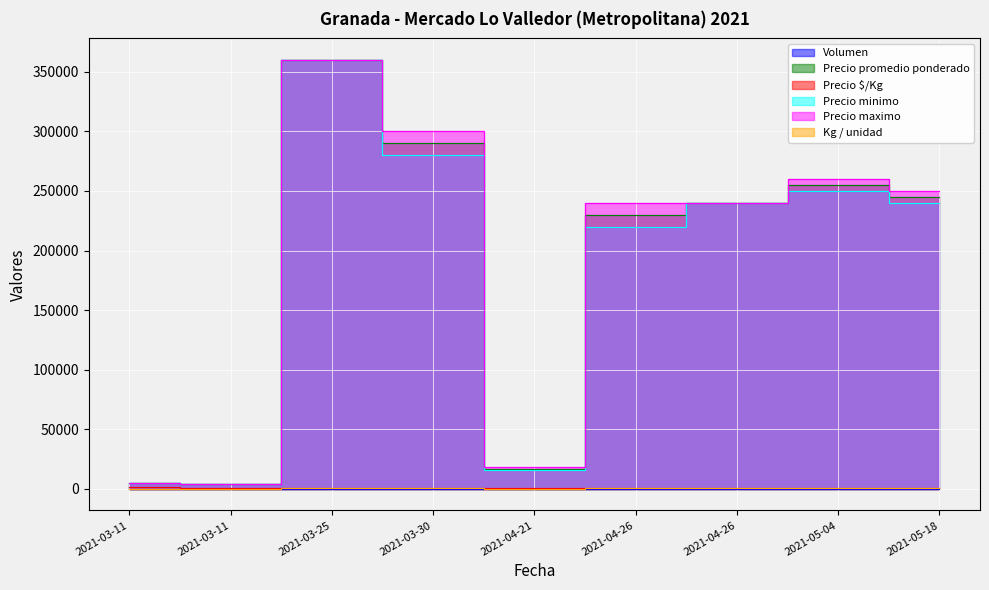

Reading left to right, extract all data points from this chart.

Volumen: 2021-03-11=120	2021-03-11=80	2021-03-25=15	2021-03-30=8	2021-04-21=150	2021-04-26=24	2021-04-26=34	2021-05-04=12	2021-05-18=16
Precio promedio ponderado: 2021-03-11=4800	2021-03-11=4000	2021-03-25=360000	2021-03-30=290000	2021-04-21=17000	2021-04-26=230000	2021-04-26=240000	2021-05-04=255000	2021-05-18=245000
Precio $/Kg: 2021-03-11=1200	2021-03-11=1000	2021-03-25=800	2021-03-30=725	2021-04-21=1133	2021-04-26=575	2021-04-26=533	2021-05-04=638	2021-05-18=544
Precio minimo: 2021-03-11=4800	2021-03-11=4000	2021-03-25=360000	2021-03-30=280000	2021-04-21=16000	2021-04-26=220000	2021-04-26=240000	2021-05-04=250000	2021-05-18=240000
Precio maximo: 2021-03-11=4800	2021-03-11=4000	2021-03-25=360000	2021-03-30=300000	2021-04-21=18000	2021-04-26=240000	2021-04-26=240000	2021-05-04=260000	2021-05-18=250000
Kg / unidad: 2021-03-11=4	2021-03-11=4	2021-03-25=450	2021-03-30=400	2021-04-21=15	2021-04-26=400	2021-04-26=450	2021-05-04=400	2021-05-18=450